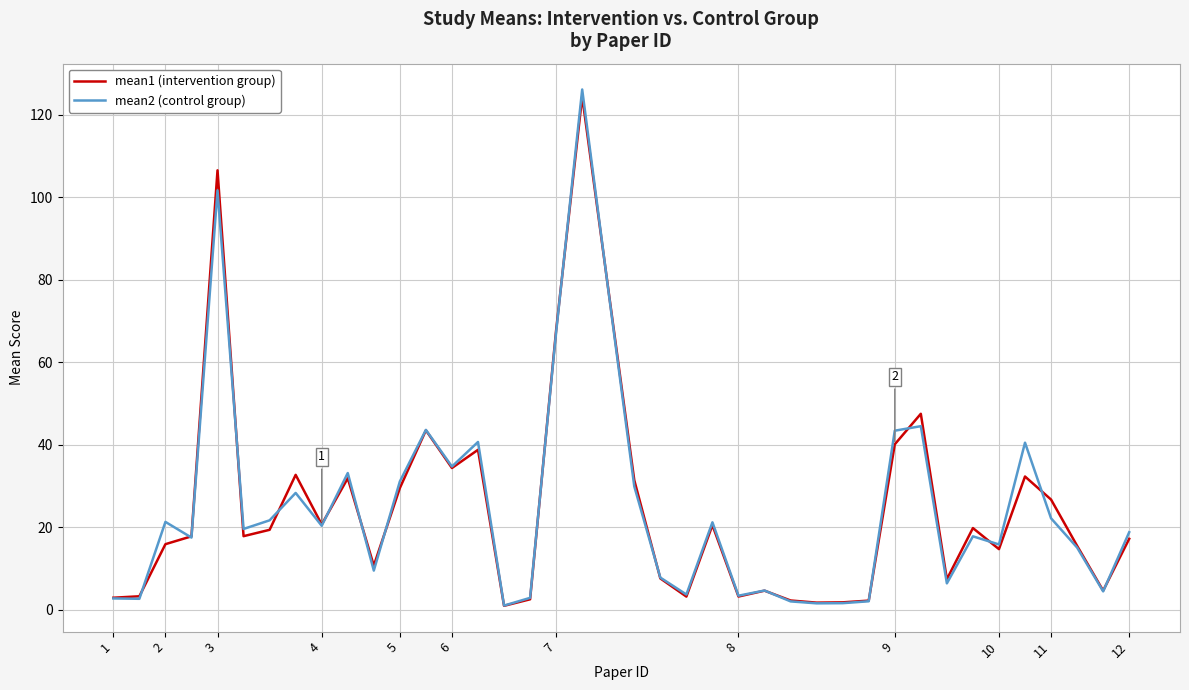

Count the number of data series in this chart.

2